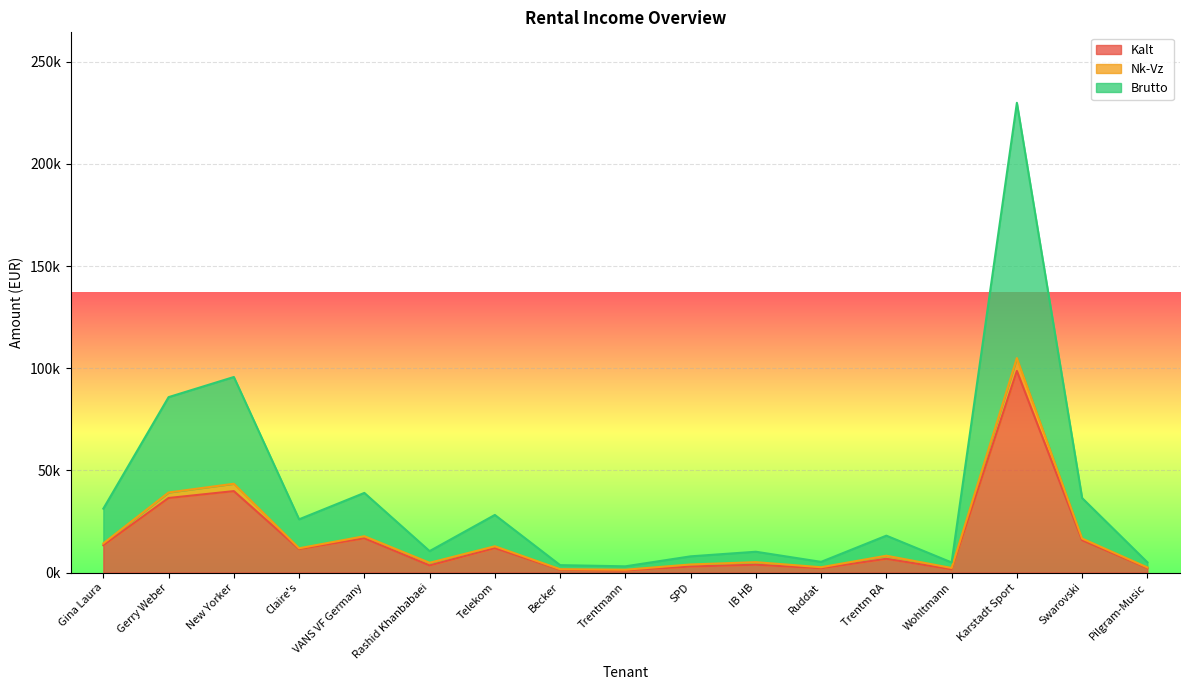

What is the difference between the highest and lowest values at New Yorker?

55836.6